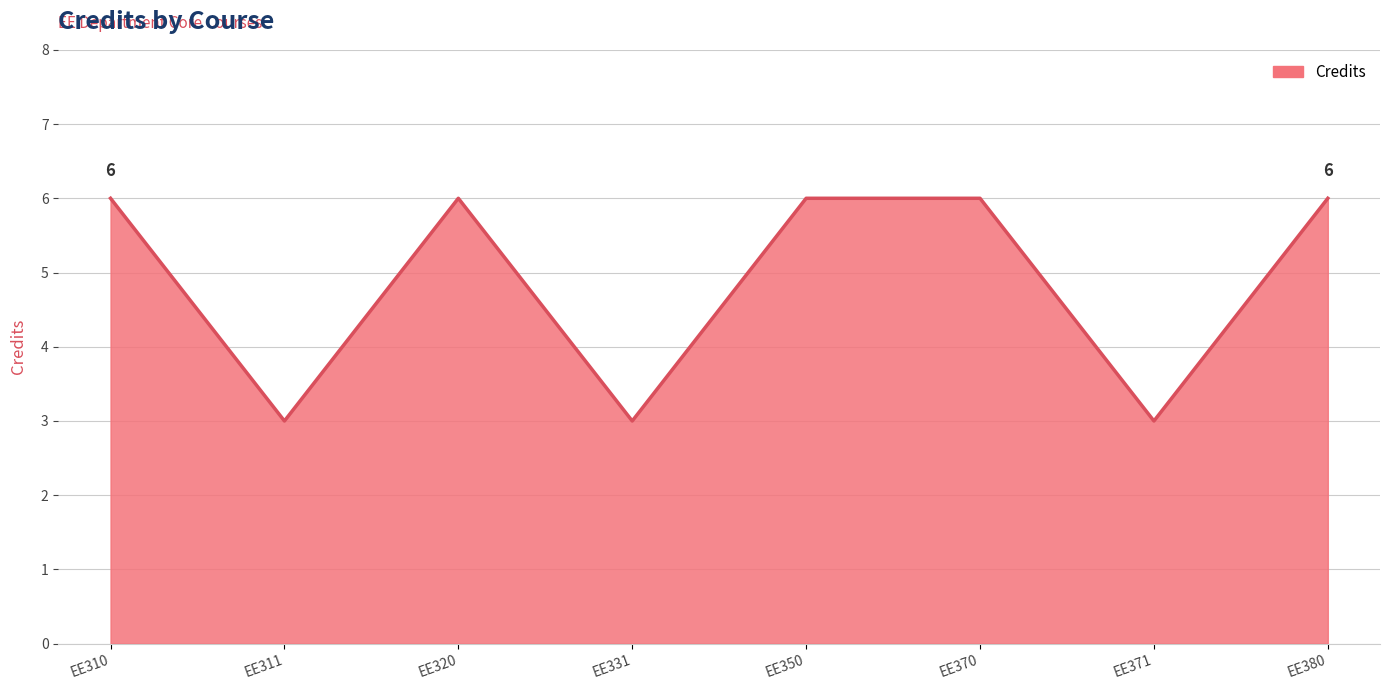

What is the change in value from EE311 to EE380?

+3